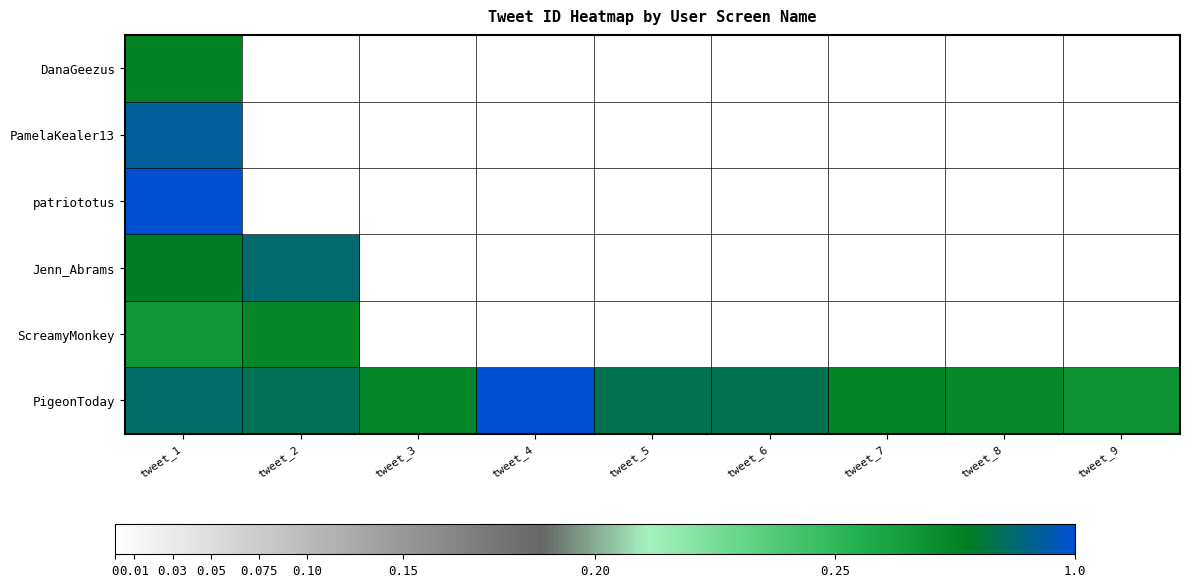

Which label corresponds to the largest value in the chart?

tweet_1